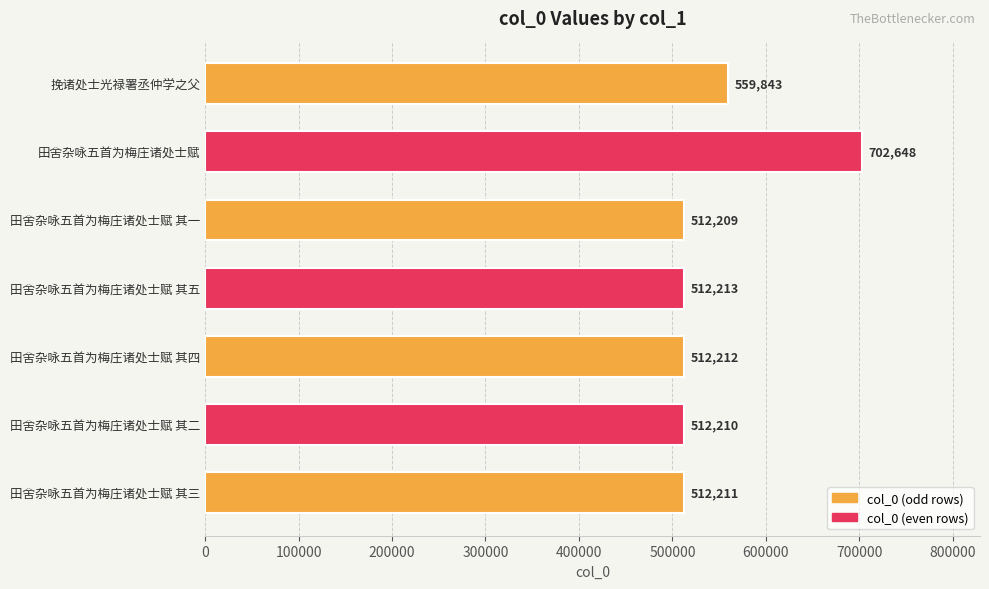

Rank the categories by value from highest to lowest.

田舍杂咏五首为梅庄诸处士赋, 挽诸处士光禄署丞仲学之父, 田舍杂咏五首为梅庄诸处士赋 其五, 田舍杂咏五首为梅庄诸处士赋 其四, 田舍杂咏五首为梅庄诸处士赋 其三, 田舍杂咏五首为梅庄诸处士赋 其二, 田舍杂咏五首为梅庄诸处士赋 其一